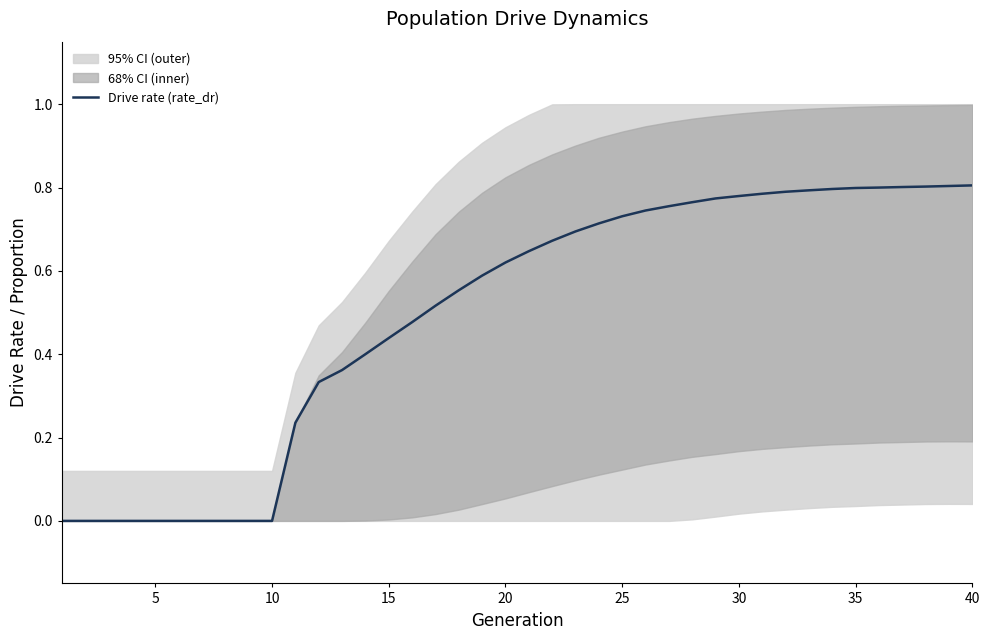

Count the values in the range 0 to 1.

40